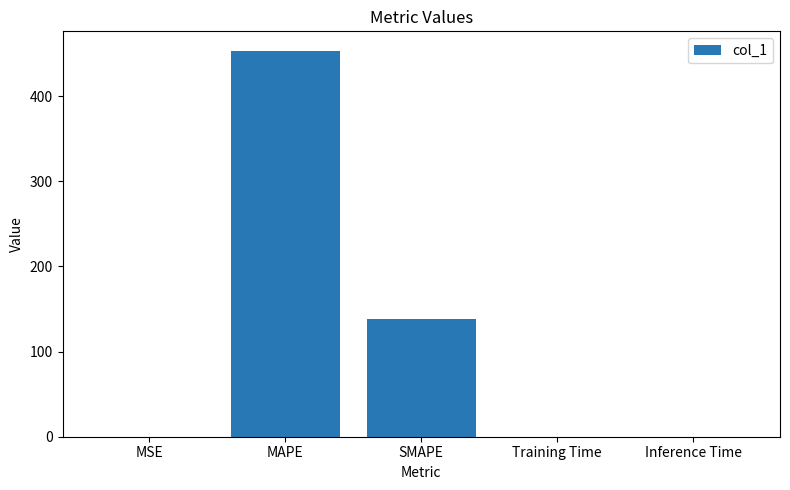

What is the change in value from MAPE to SMAPE?

-314.5